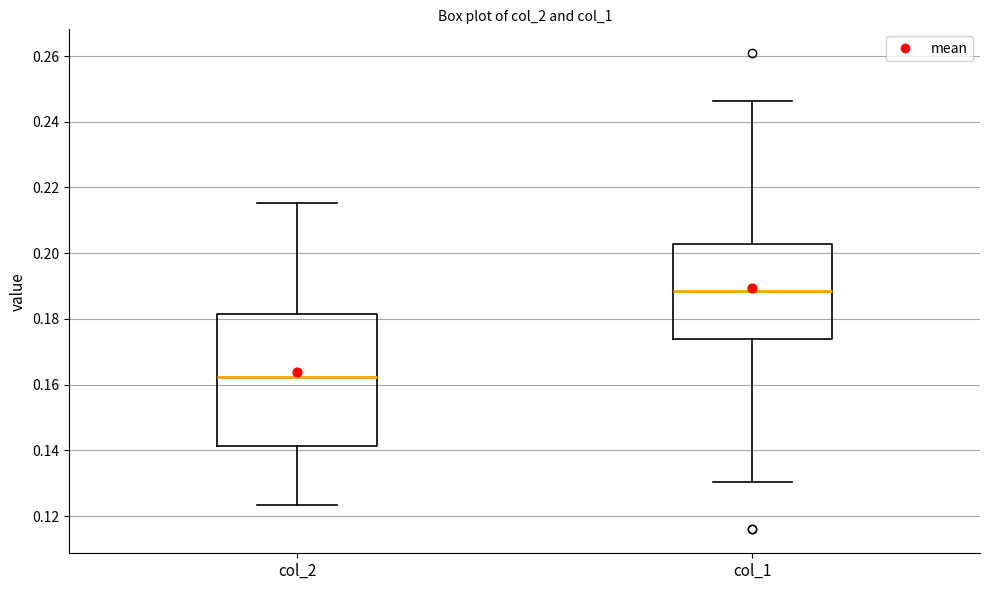

Reading left to right, read every box against the y-axis: the position of its median line, the range the box covers, and the ends of its whiskers. The values are not printed on the chart, so give them approximately, as read against the axis.

col_2: median 0.162, box 0.142 to 0.182, whiskers 0.124 to 0.216
col_1: median 0.188, box 0.174 to 0.202, whiskers 0.130 to 0.246